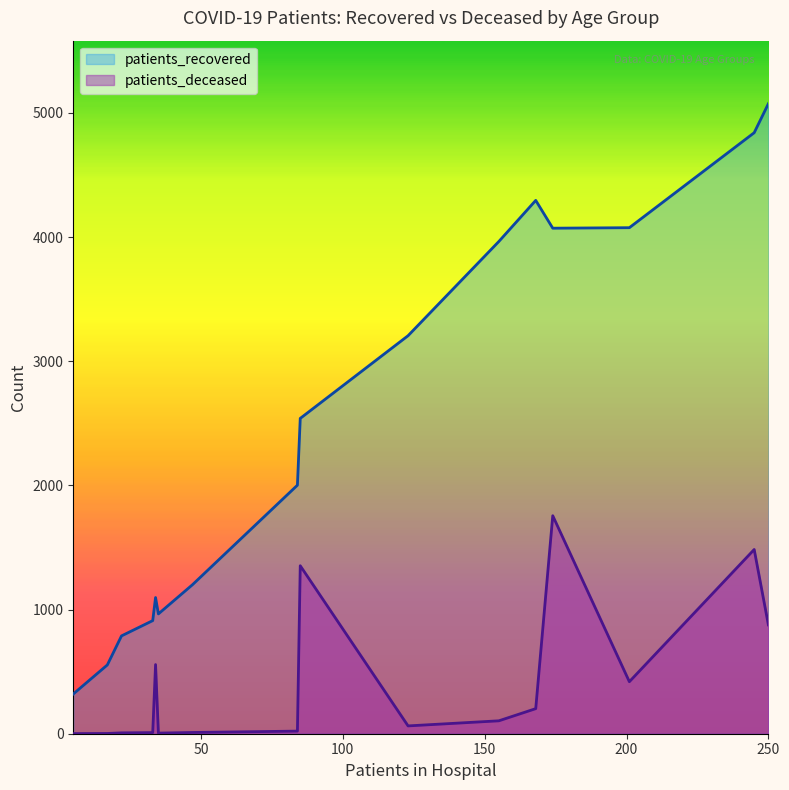

List the series in order of their peak value, lowest first.

patients_deceased, patients_recovered